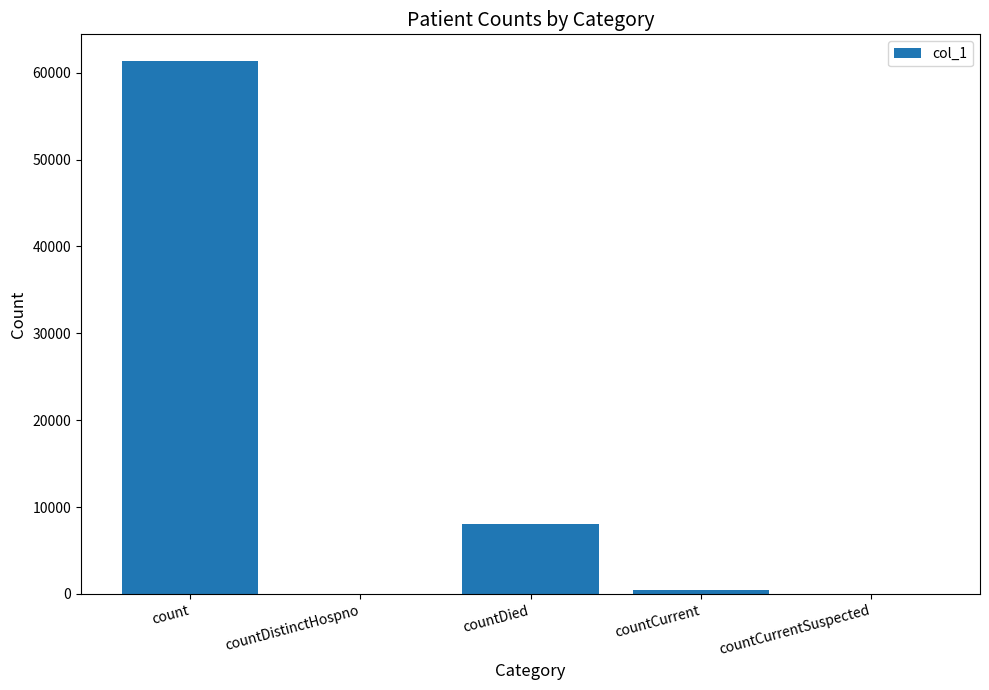

What is the difference between the values at countCurrent and countDistinctHospno?

423